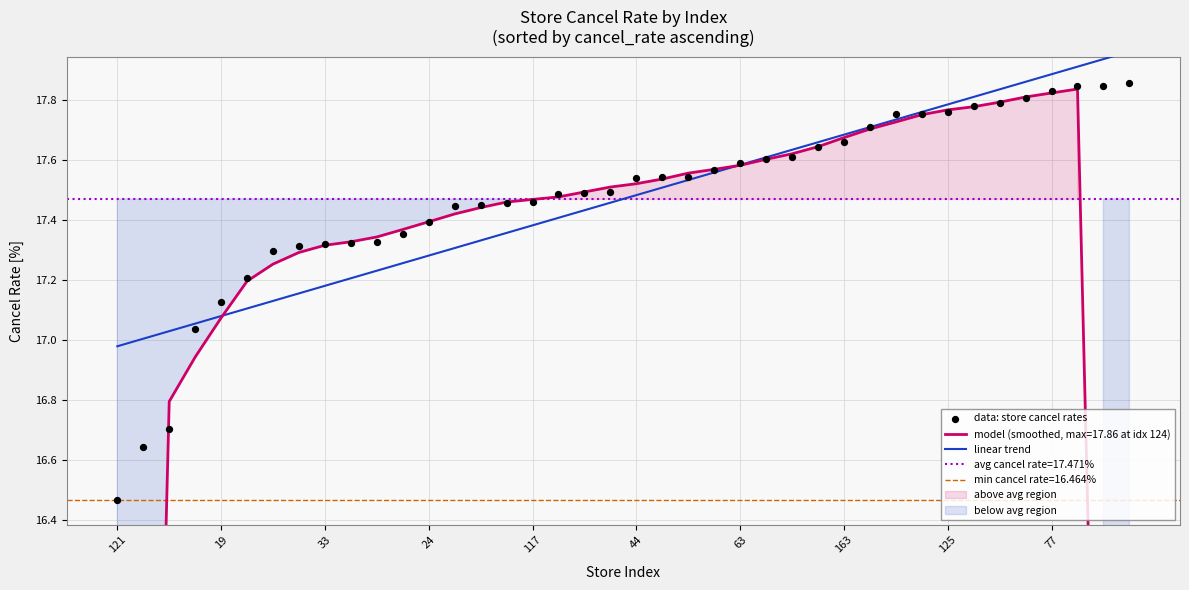

Which series has the largest total across all categories?

linear trend